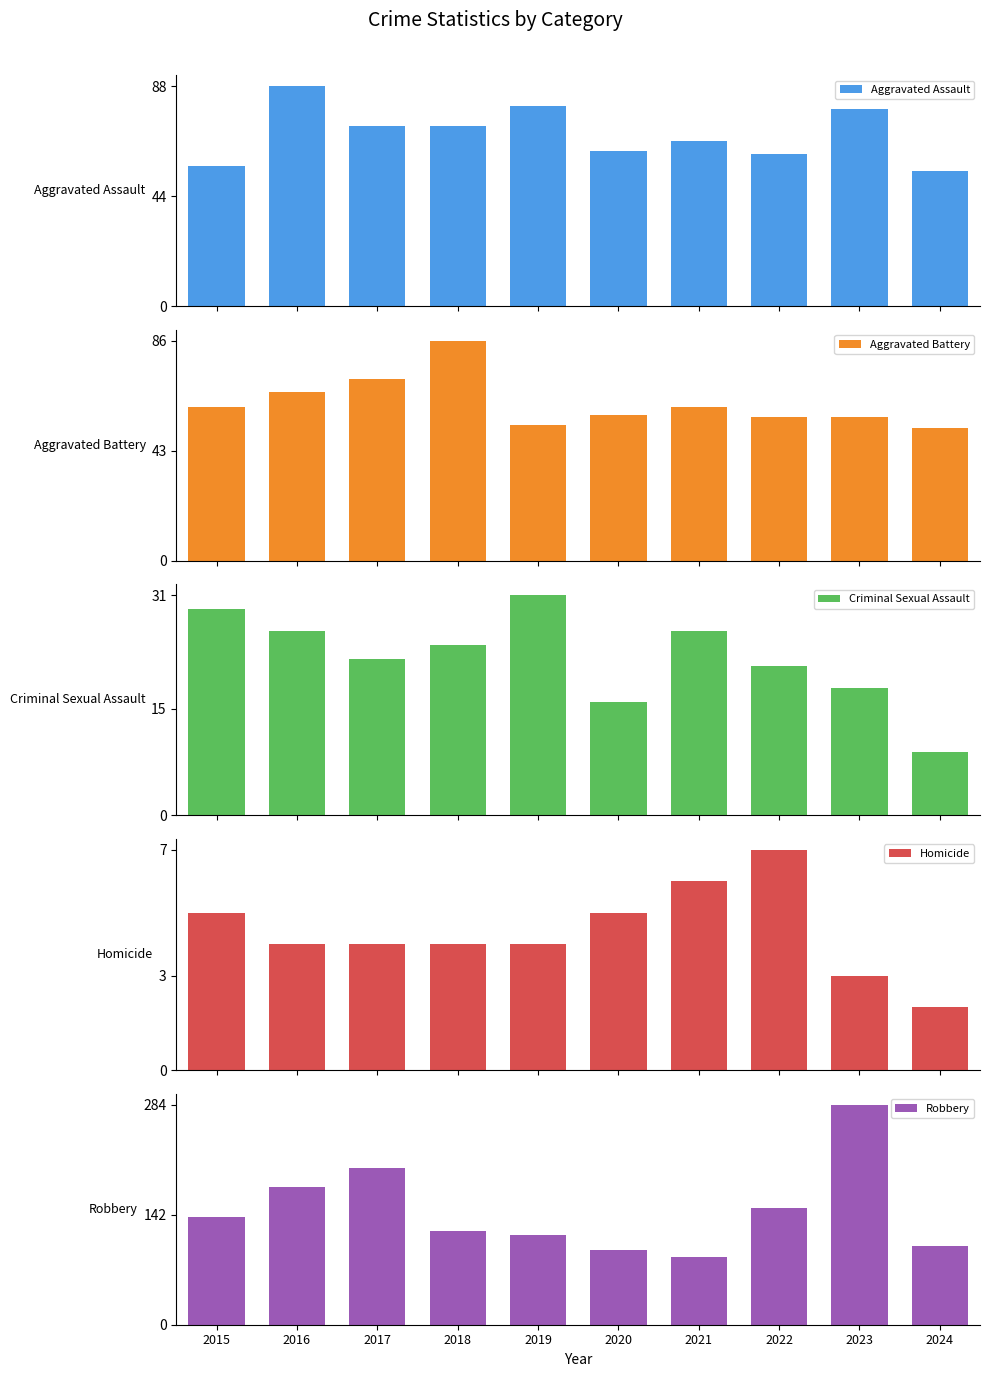

Reading left to right, list all the values displayed in this chart.

Aggravated Assault: 56	88	72	72	80	62	66	61	79	54
Aggravated Battery: 60	66	71	86	53	57	60	56	56	52
Criminal Sexual Assault: 29	26	22	24	31	16	26	21	18	9
Homicide: 5	4	4	4	4	5	6	7	3	2
Robbery: 139	178	202	121	116	97	88	151	284	101